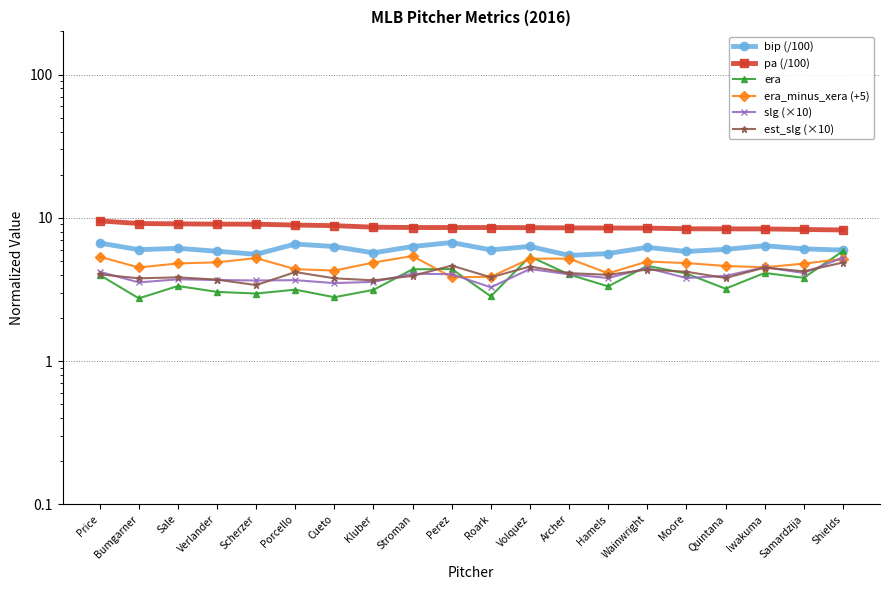

Which series has the widest spread of values?

era